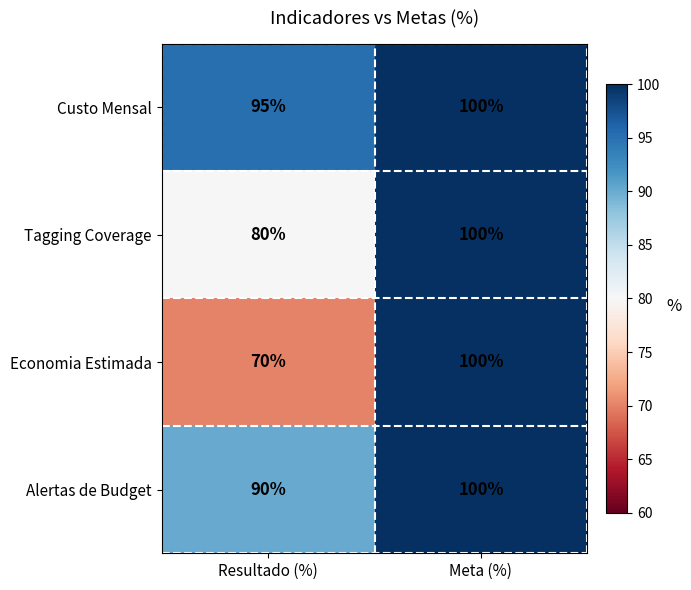

Reading left to right, extract all data points from this chart.

Custo Mensal: Resultado (%)=95	Meta (%)=100
Tagging Coverage: Resultado (%)=80	Meta (%)=100
Economia Estimada: Resultado (%)=70	Meta (%)=100
Alertas de Budget: Resultado (%)=90	Meta (%)=100